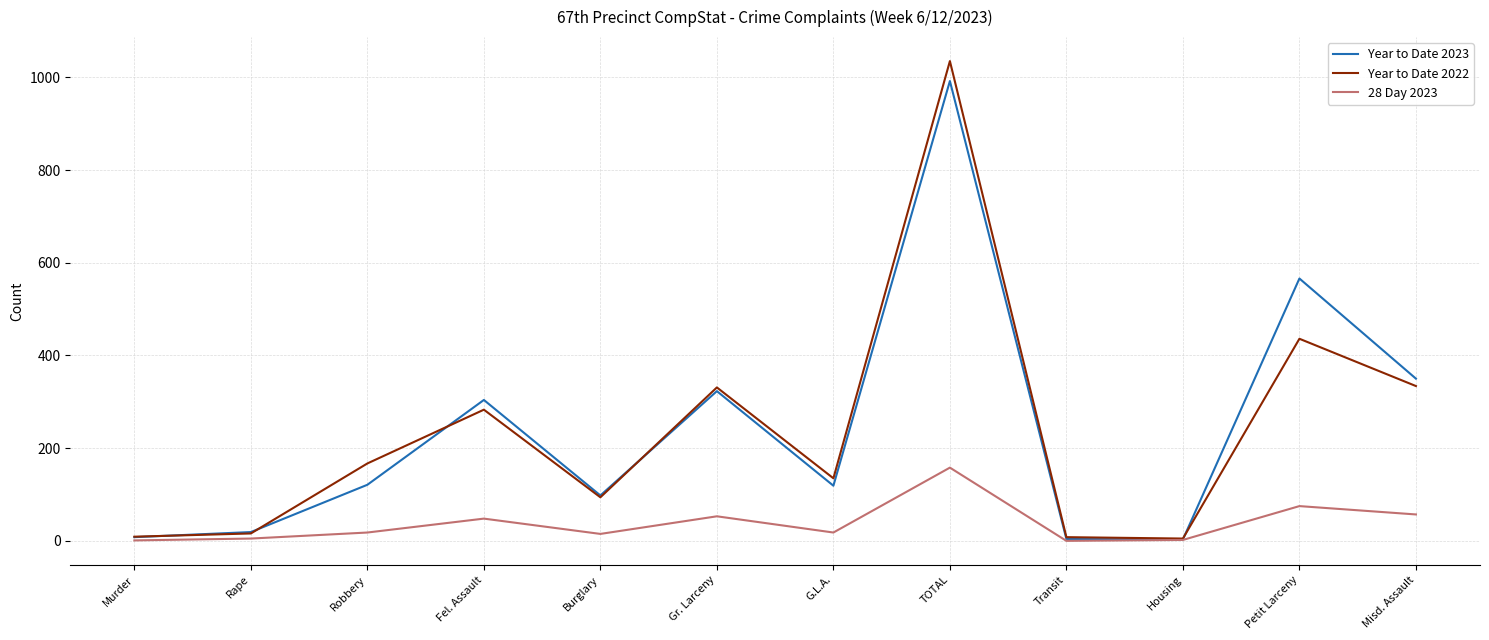

Is the value of Year to Date 2023 at Petit Larceny greater than the value of Year to Date 2022 at TOTAL?

No